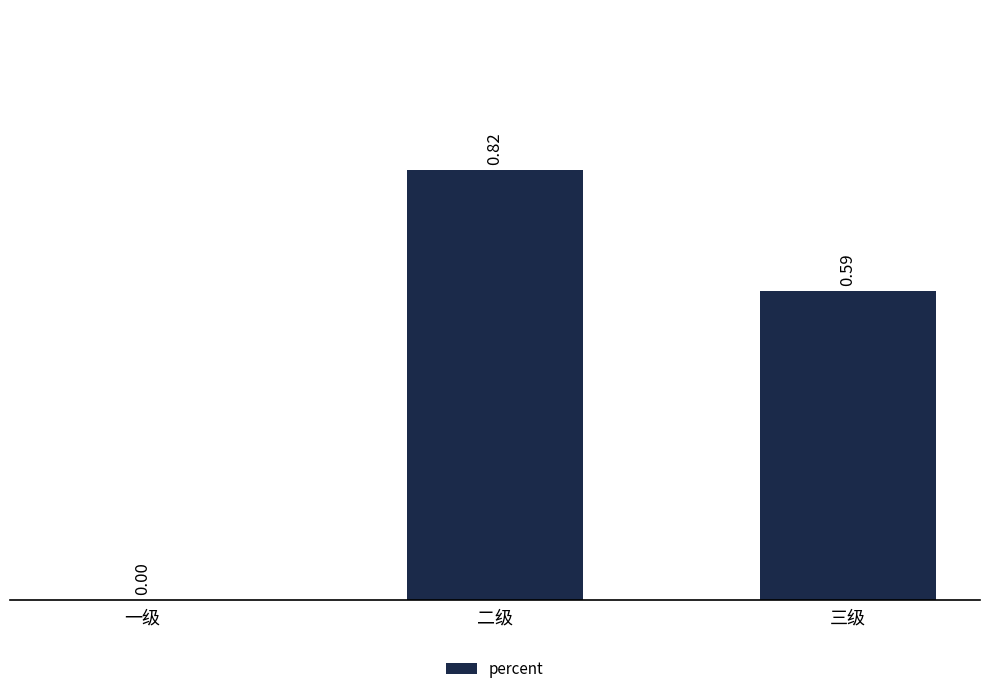

What is the change in value from 二级 to 三级?

-0.2